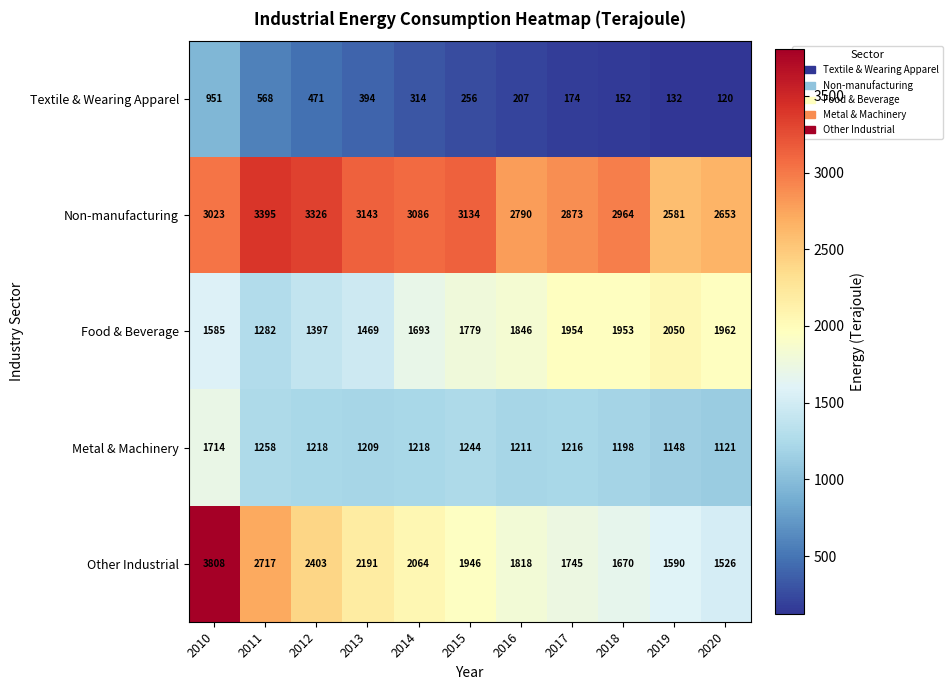

What is the total value across all series at 2013?

8406